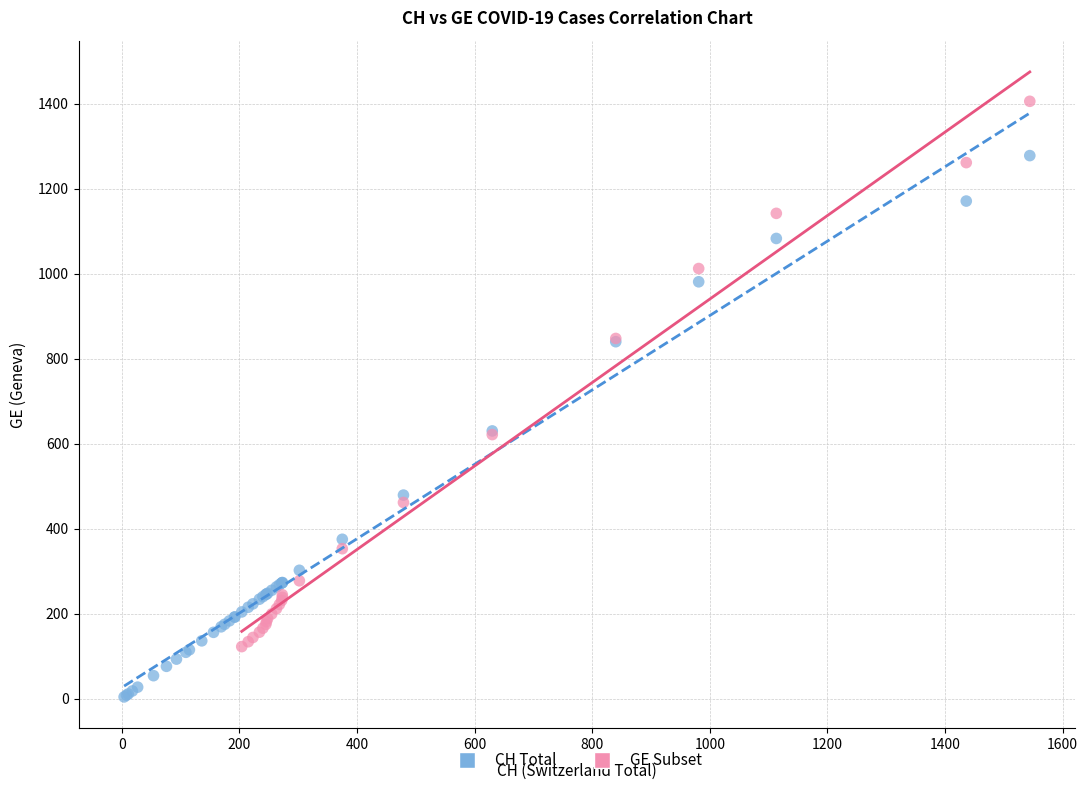

Which series contains the lowest Y value?

CH Total